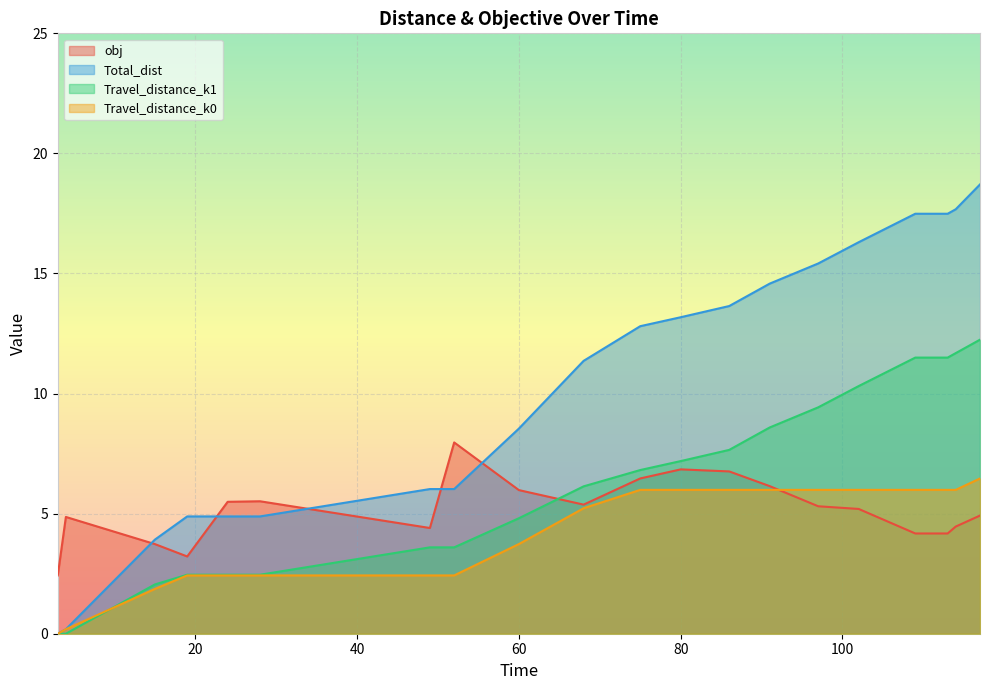

Reading left to right, transcribe all the data shown in this chart.

obj: 2.4	4.9	3.7	3.2	5.5	5.5	4.4	8.0	6.0	5.4	6.5	6.8	6.8	6.1	5.3	5.2	4.2	4.2	4.5	4.9
Total_dist: 0.0	0.2	3.9	4.9	4.9	4.9	6.0	6.0	8.5	11.4	12.8	13.2	13.6	14.6	15.4	16.3	17.5	17.5	17.7	18.7
Travel_distance_k1: 0.0	0.0	2.1	2.5	2.5	2.5	3.6	3.6	4.8	6.1	6.8	7.2	7.7	8.6	9.4	10.3	11.5	11.5	11.7	12.2
Travel_distance_k0: 0.0	0.2	1.9	2.4	2.4	2.4	2.4	2.4	3.7	5.2	6.0	6.0	6.0	6.0	6.0	6.0	6.0	6.0	6.0	6.5